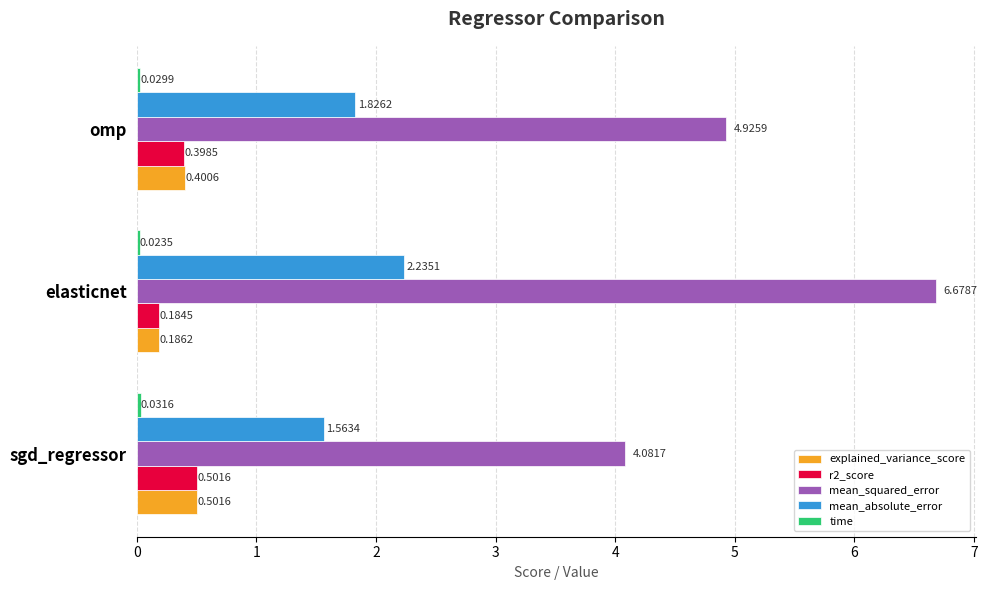

Count the mean_absolute_error values in the range 1 to 2.

2